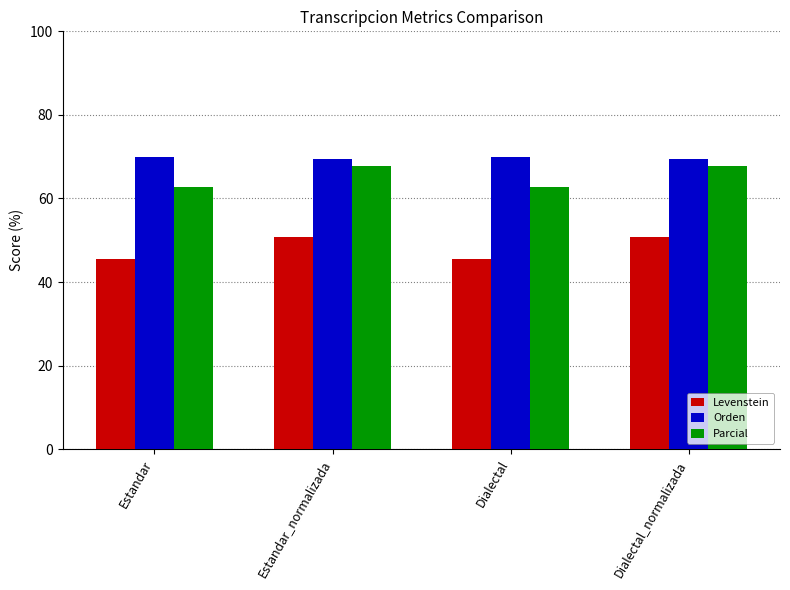

What is the spread (max minus min) of values at Estandar?

24.4